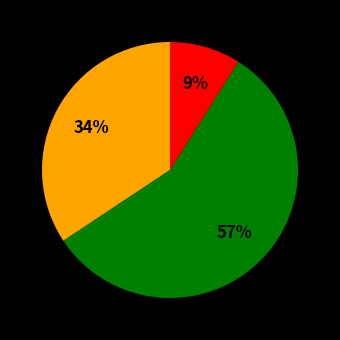

To the nearest percent, what is the difference between the largest and smallest slice percentages?

48%